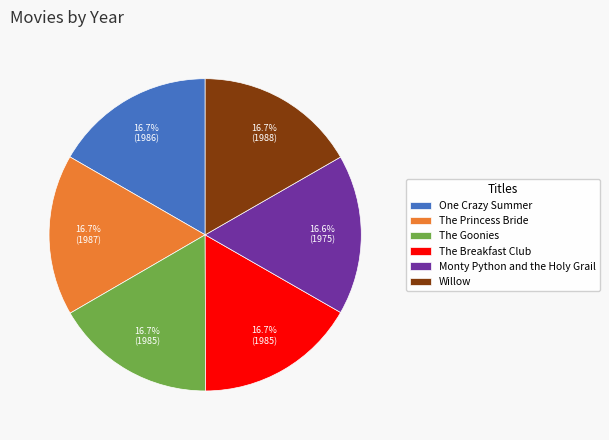

What is the ratio of the value at The Goonies to the value at The Breakfast Club?

1.0